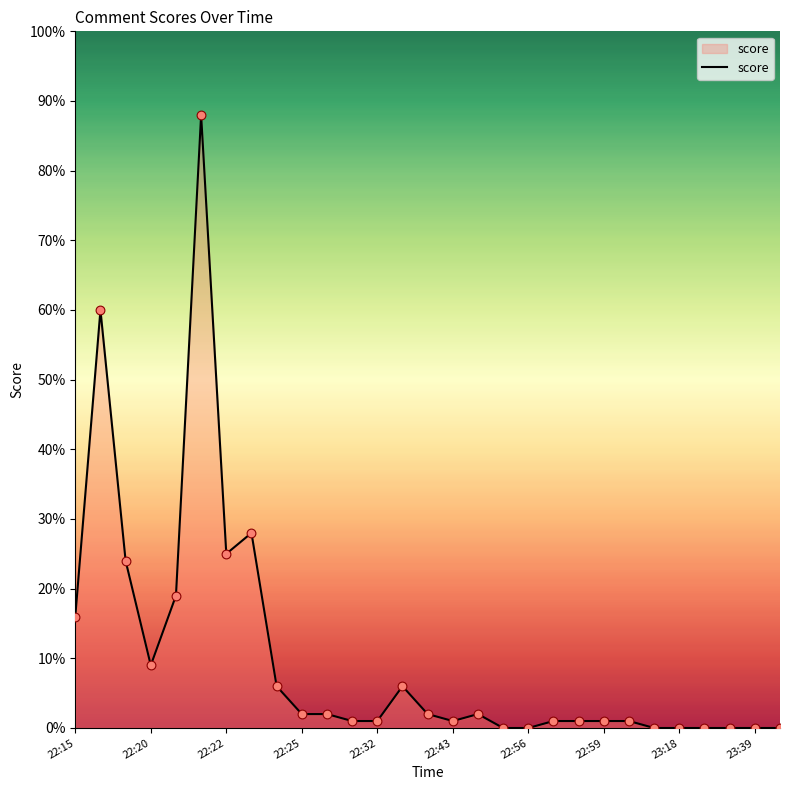

What is the greatest value displayed?

88